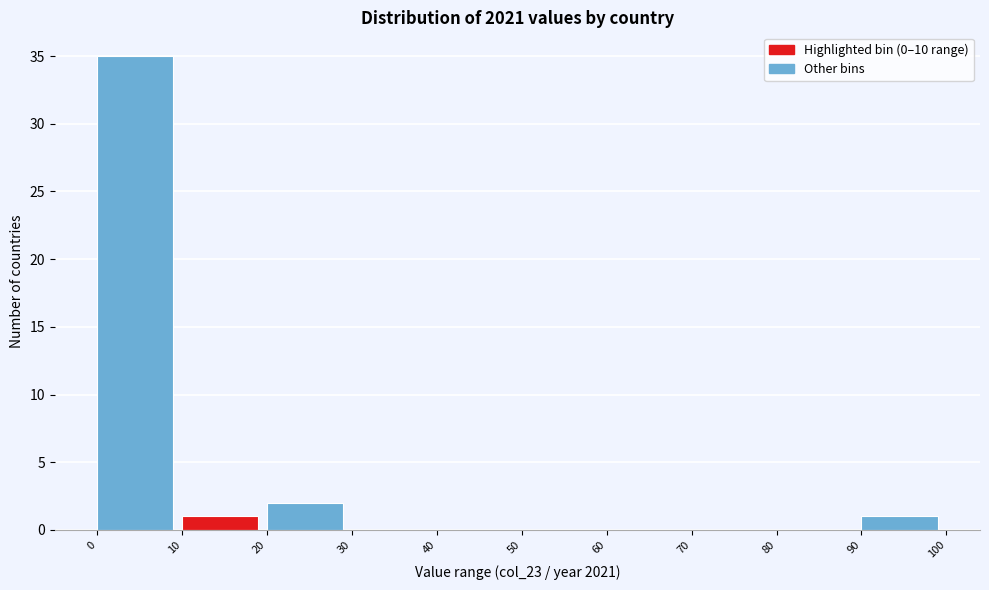

Which range on the x-axis has the tallest bar?

0 to 10